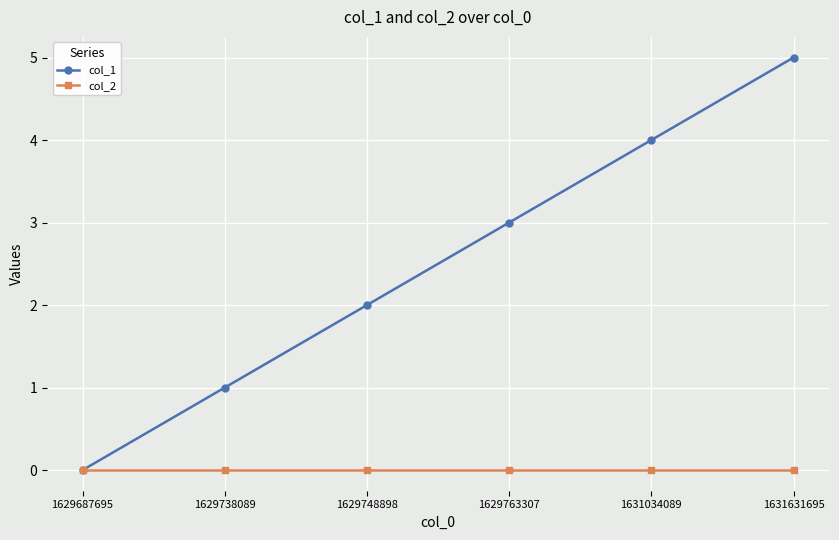

What is the value of the col_1 point at the 4th from the left?

3